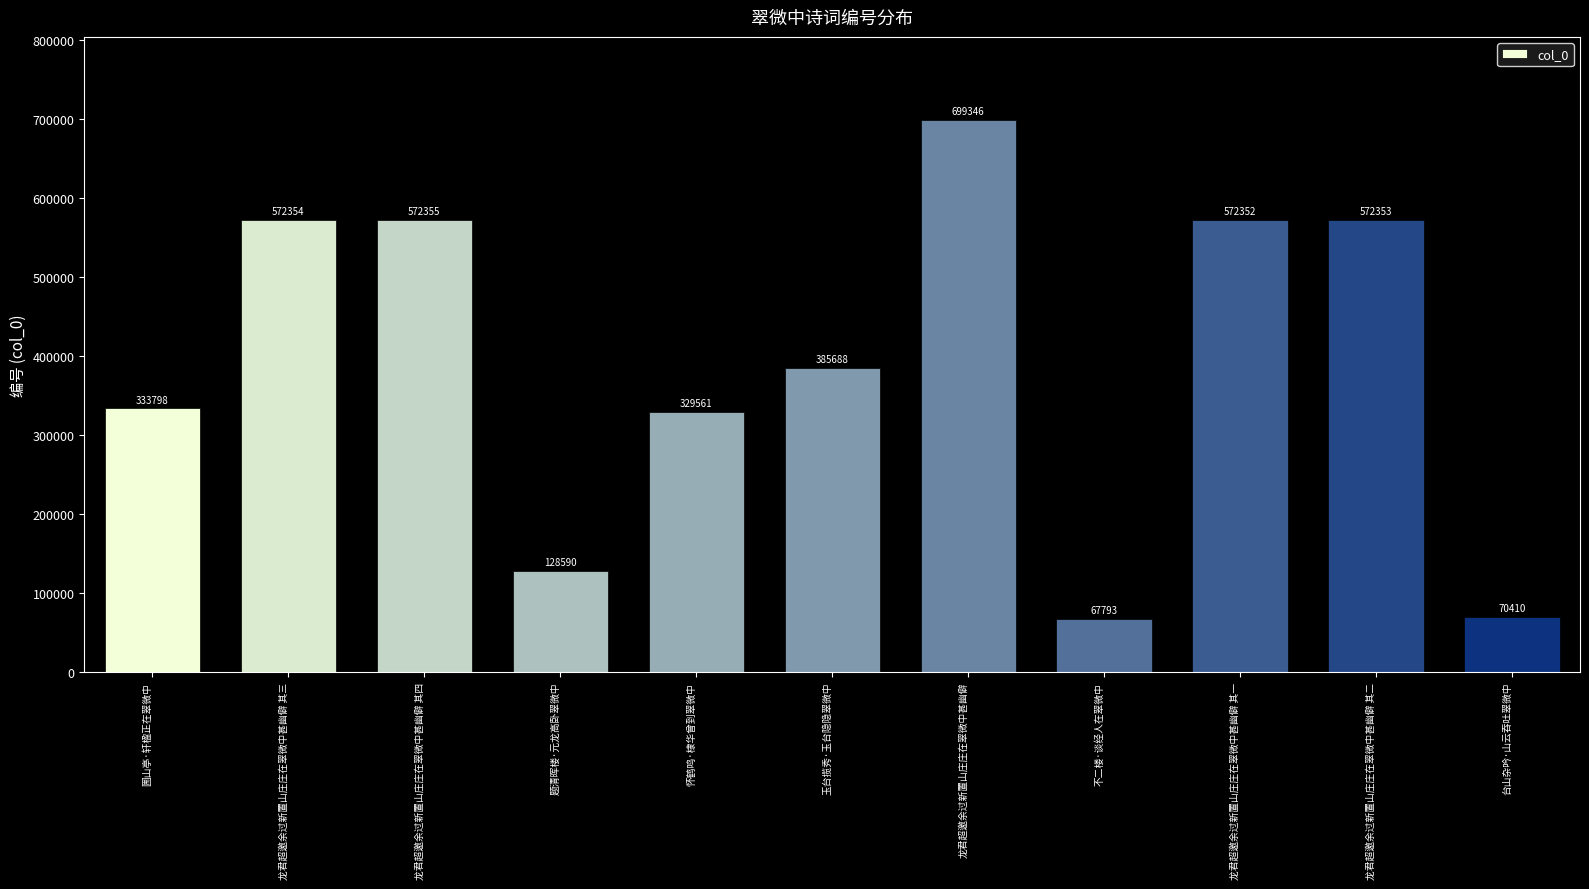

Rank the categories by value from highest to lowest.

龙君超邀余过新置山庄庄在翠微中甚幽僻, 龙君超邀余过新置山庄庄在翠微中甚幽僻 其四, 龙君超邀余过新置山庄庄在翠微中甚幽僻 其三, 龙君超邀余过新置山庄庄在翠微中甚幽僻 其二, 龙君超邀余过新置山庄庄在翠微中甚幽僻 其一, 玉台揽秀·玉台隐隐翠微中, 圌山亭·轩楹正在翠微中, 怀鹤鸣·棣华曾到翠微中, 题清晖楼·元龙高卧翠微中, 台山杂吟·山云吞吐翠微中, 不二楼·谈经人在翠微中